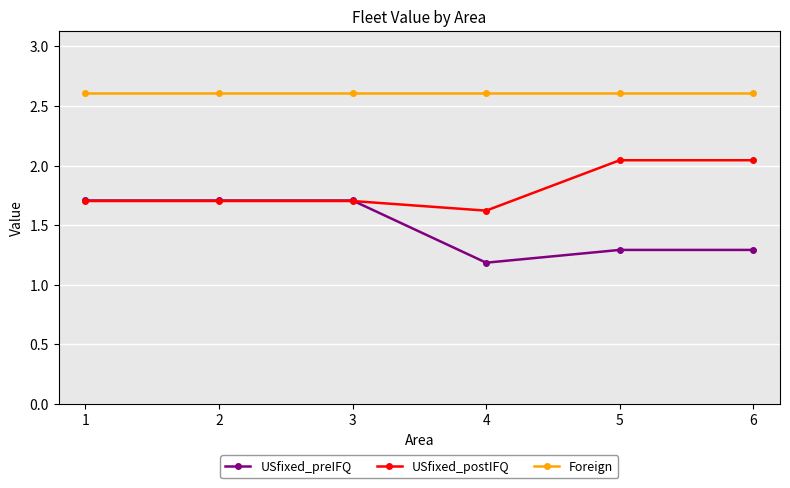

What is the sum of all USfixed_postIFQ values?

10.8